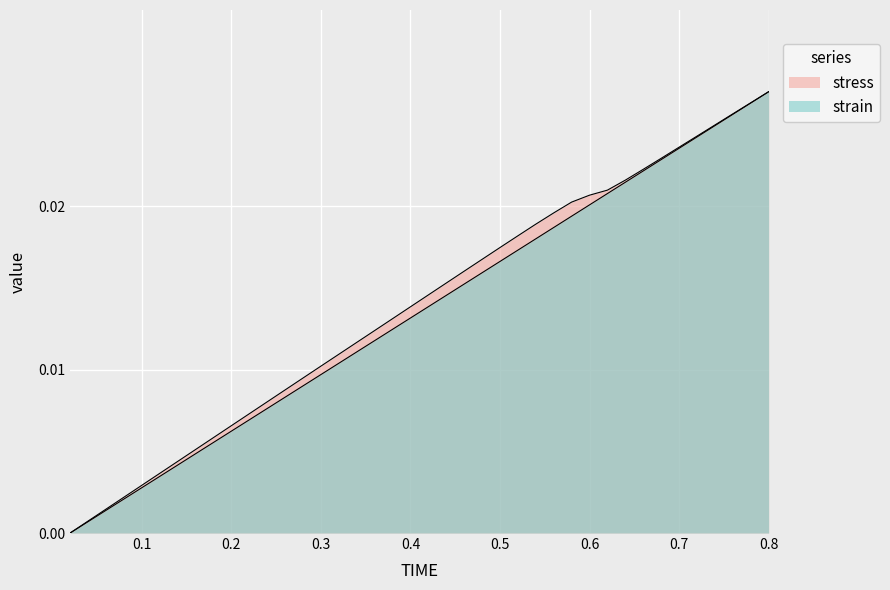

How many categories are shown in the chart?

40